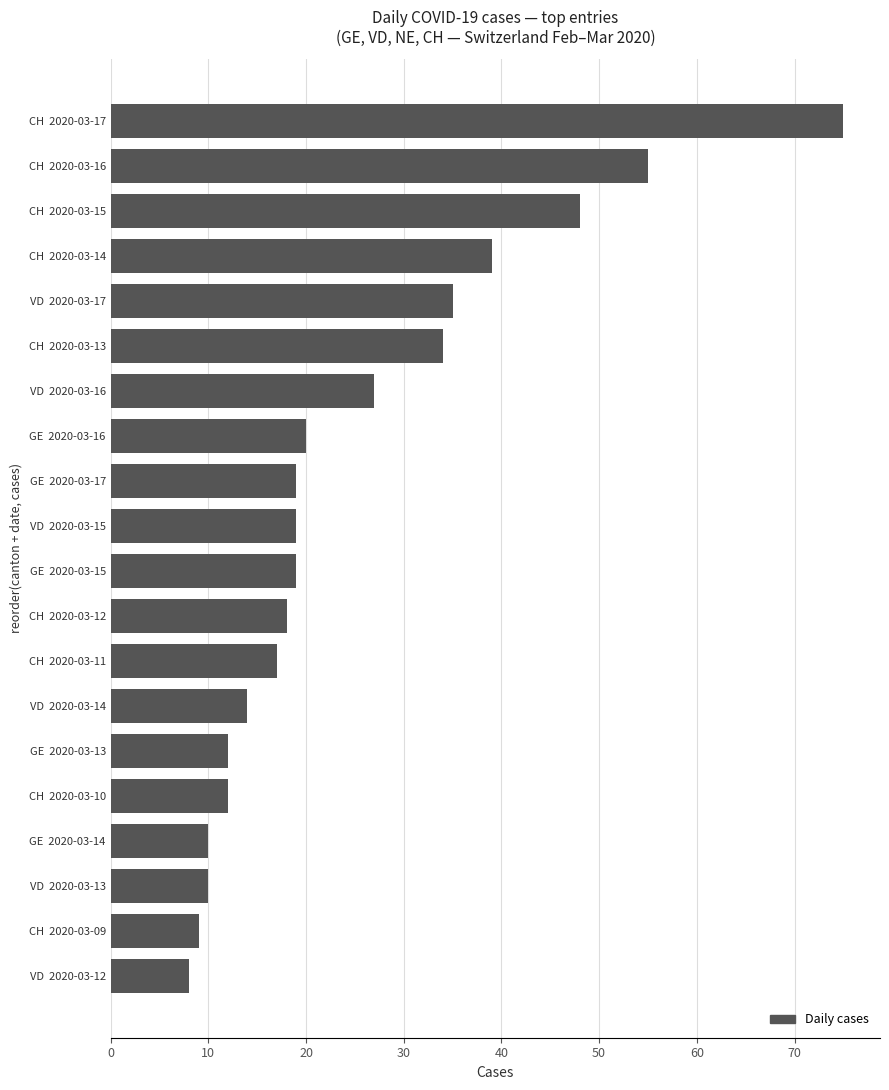

What is the approximate value at VD  2020-03-13?

10